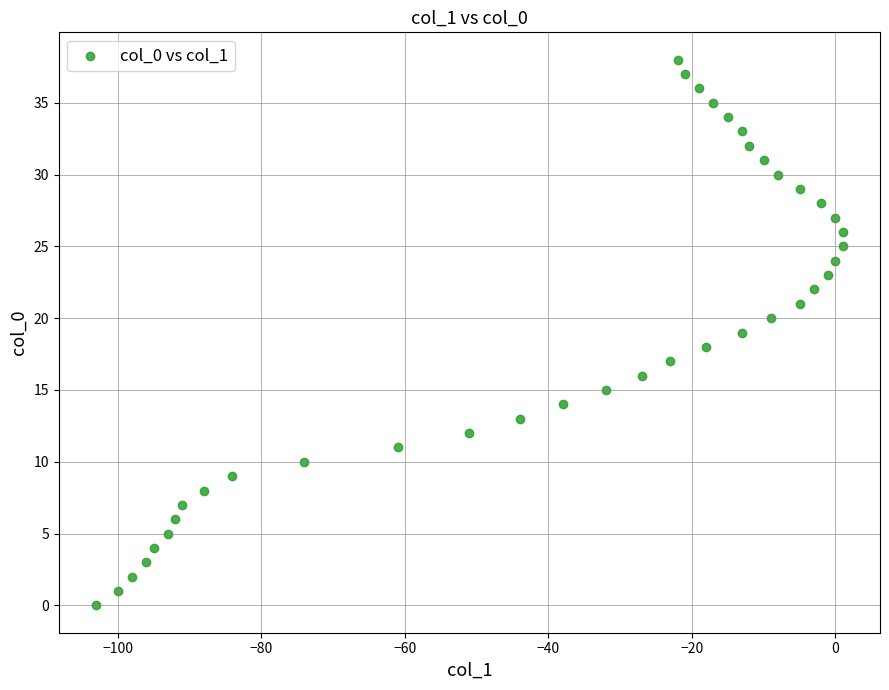

What is the range of X values (max minus min)?

104